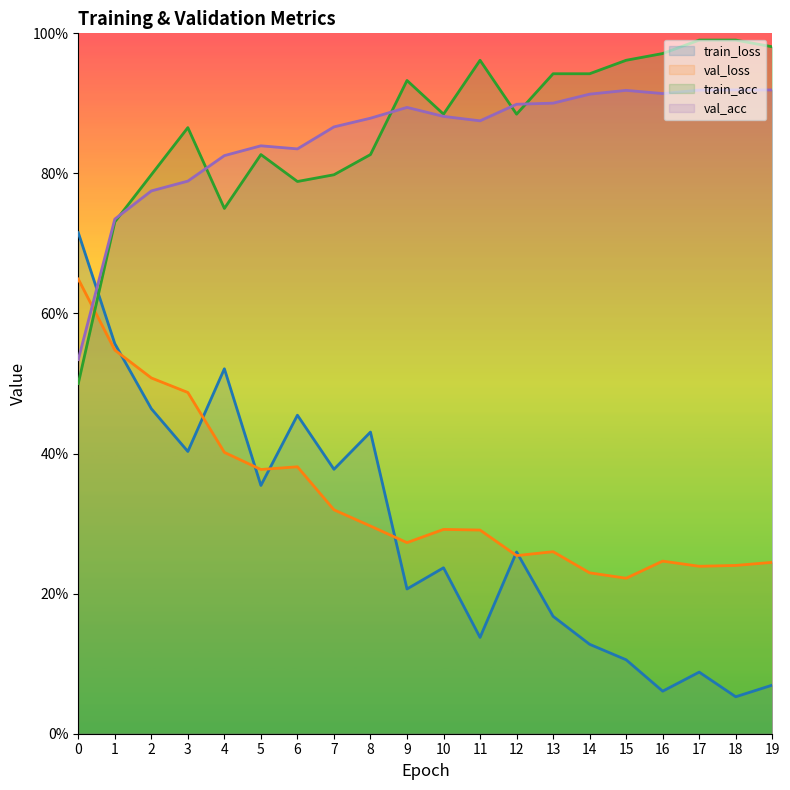

The value of train_acc at 7 is 0.8. True or false?

True